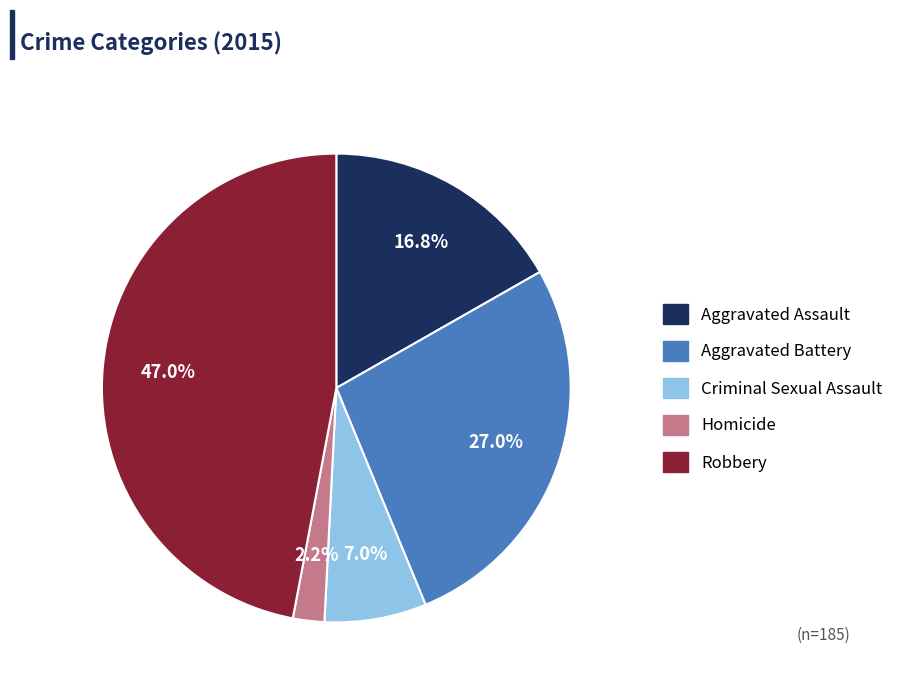

To the nearest percent, what portion does Robbery represent?

47%